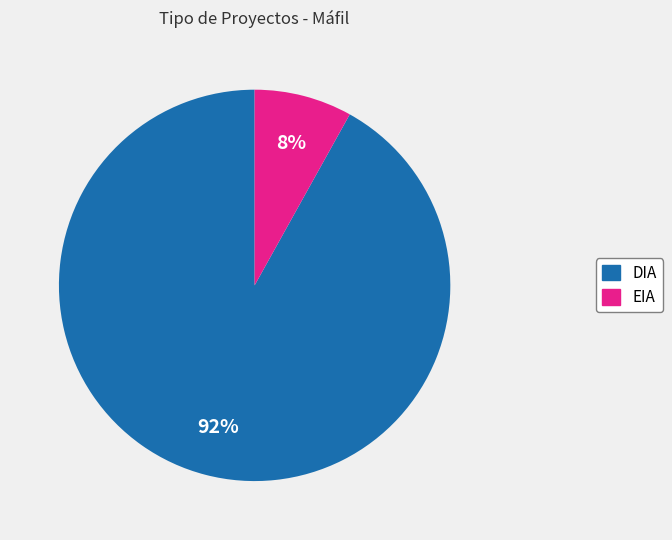

Which slice represents more than half of the pie?

DIA